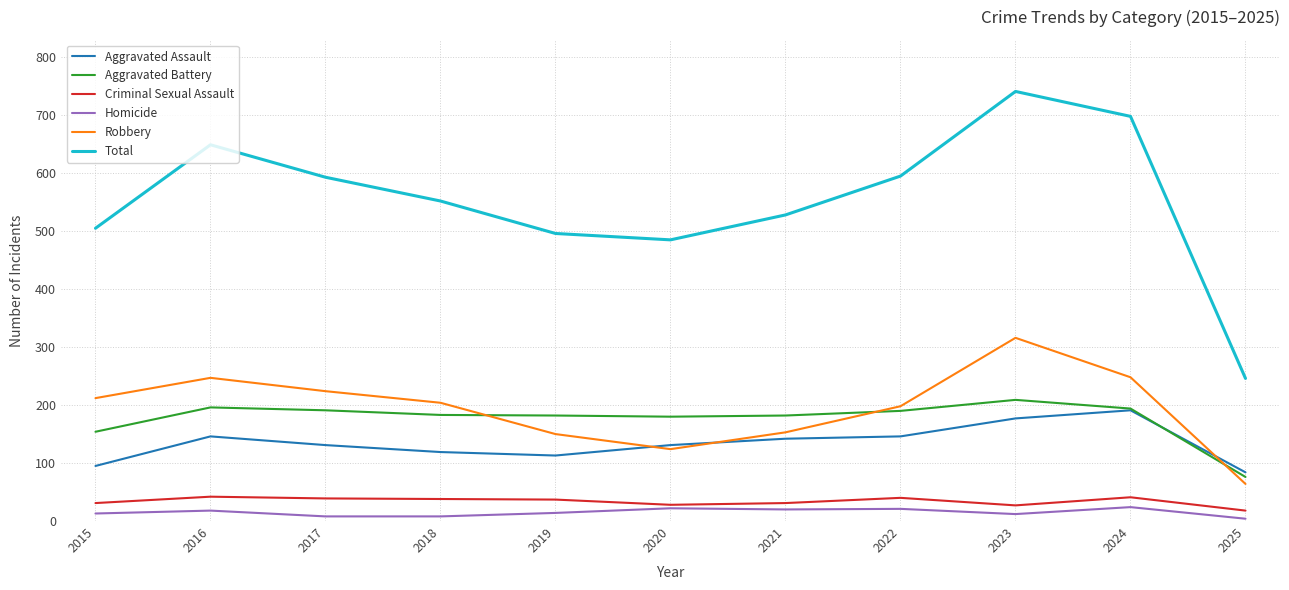

Count the number of categories in the chart.

11